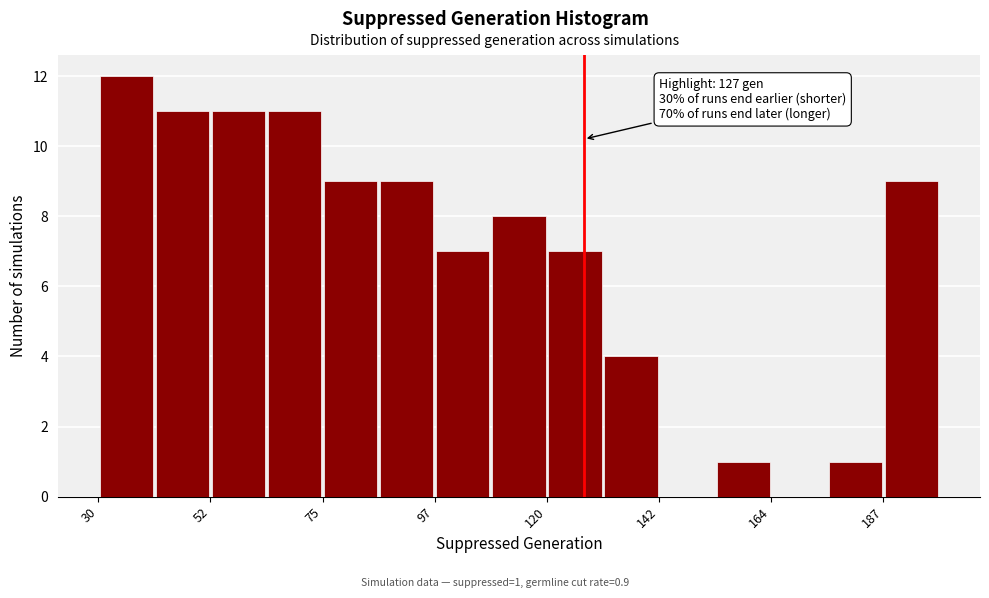

Around what value on the x-axis is the tallest bar? Give the approximate position of its centre, as read against the axis.

35